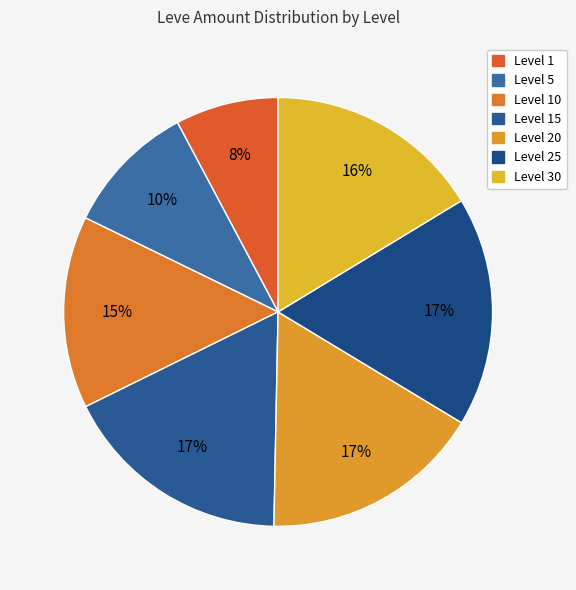

How many slices are in this pie chart?

7